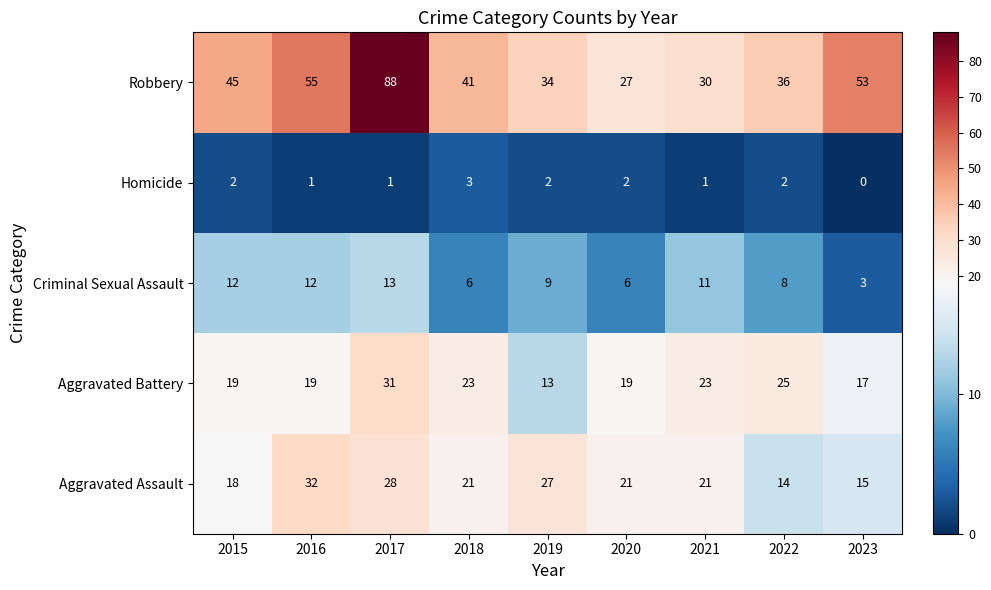

What is the sum of all Criminal Sexual Assault values?

80